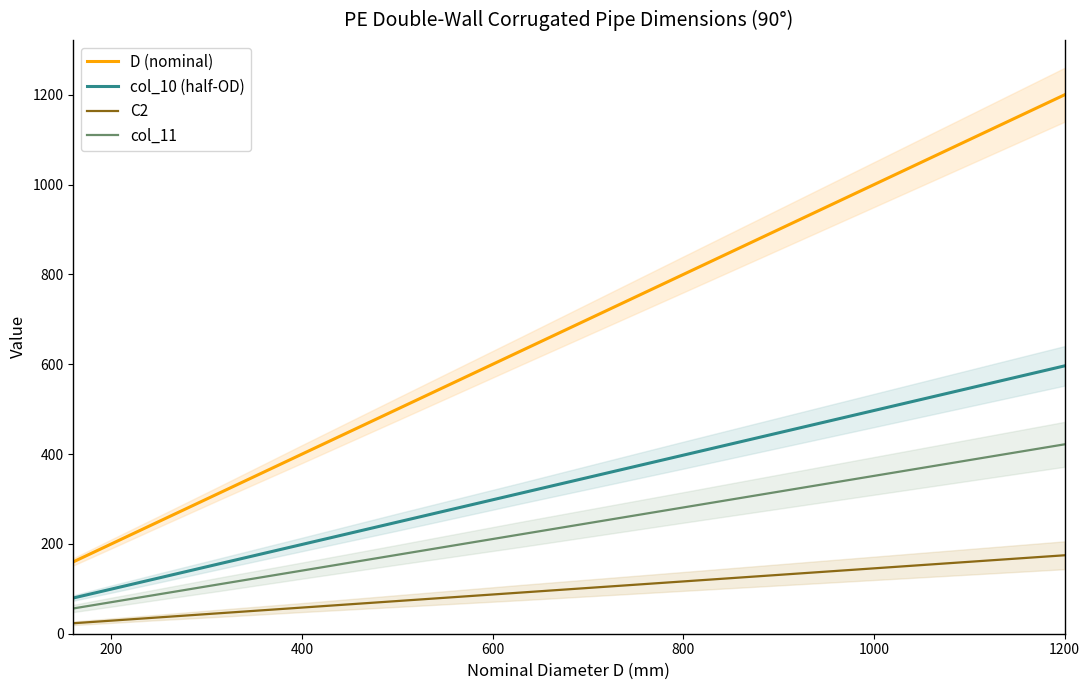

True or false: C2 and col_10 (half-OD) cross at least once.

False